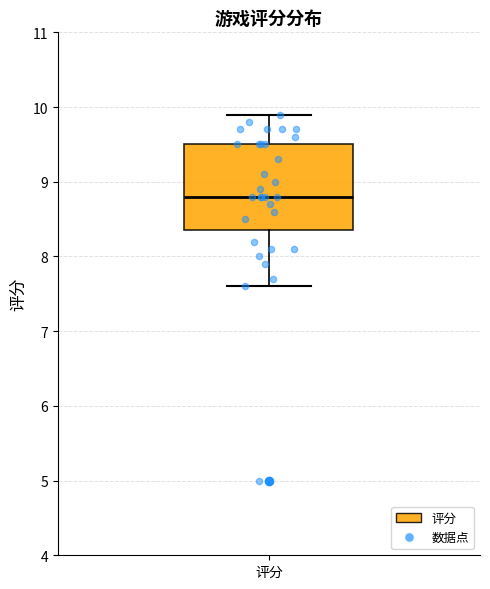

Transcribe this box plot: give where the median line is, the range the box spans, and where the two whiskers end, as read against the y-axis. The values are not printed on the chart, so give them approximately, as read against the axis.

median 8.8, box 8.4 to 9.5, whiskers 7.6 to 9.9